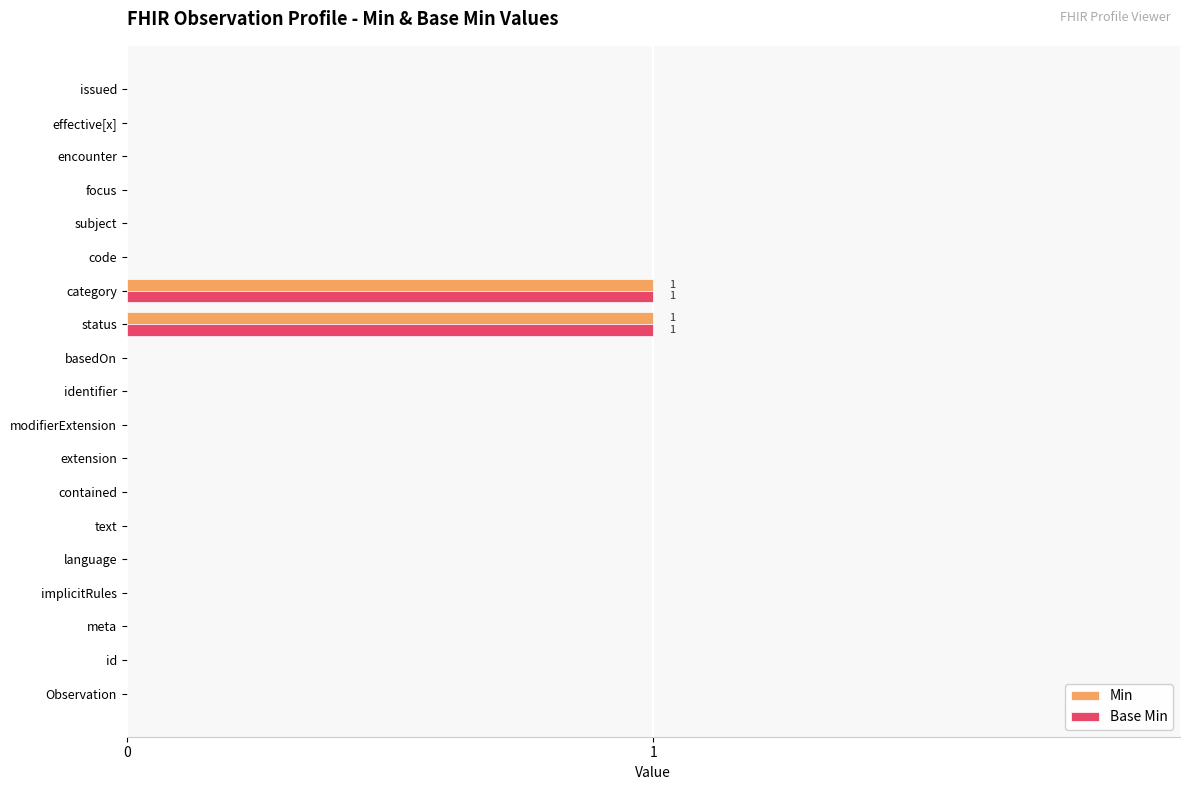

True or false: Min has a value of 1 at implicitRules.

False